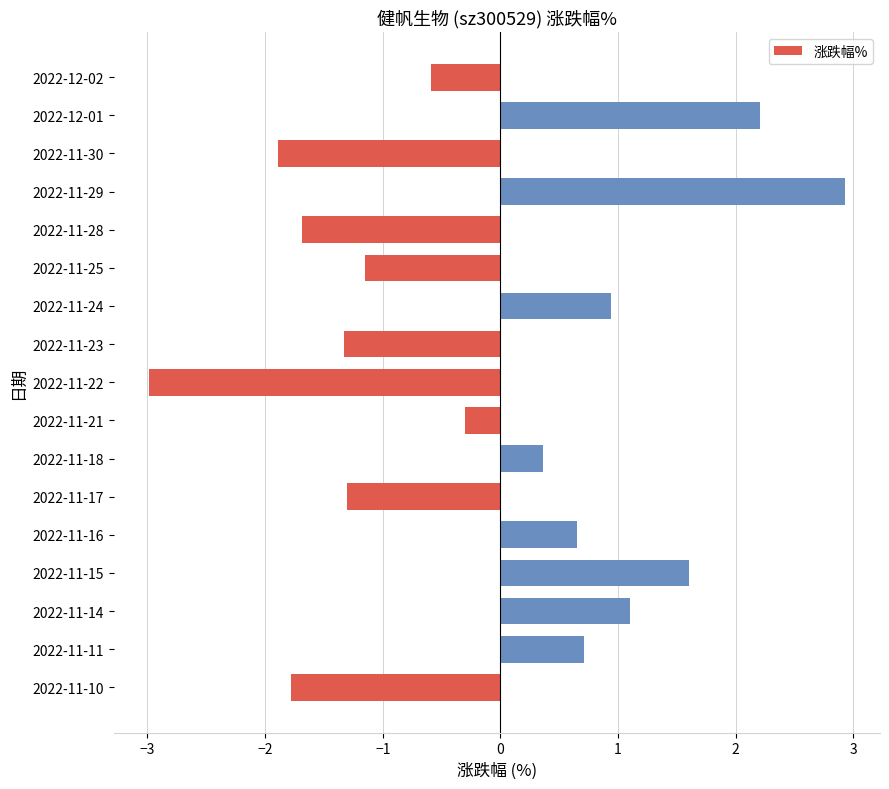

True or false: the data shows -0.9 at 2022-12-02.

False